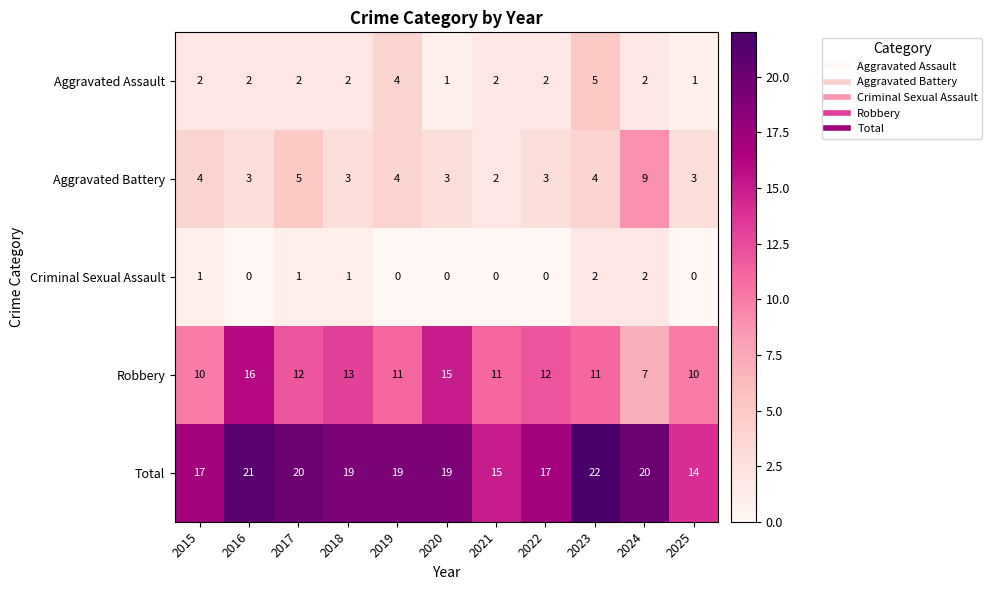

Which series has the largest total across all categories?

Total